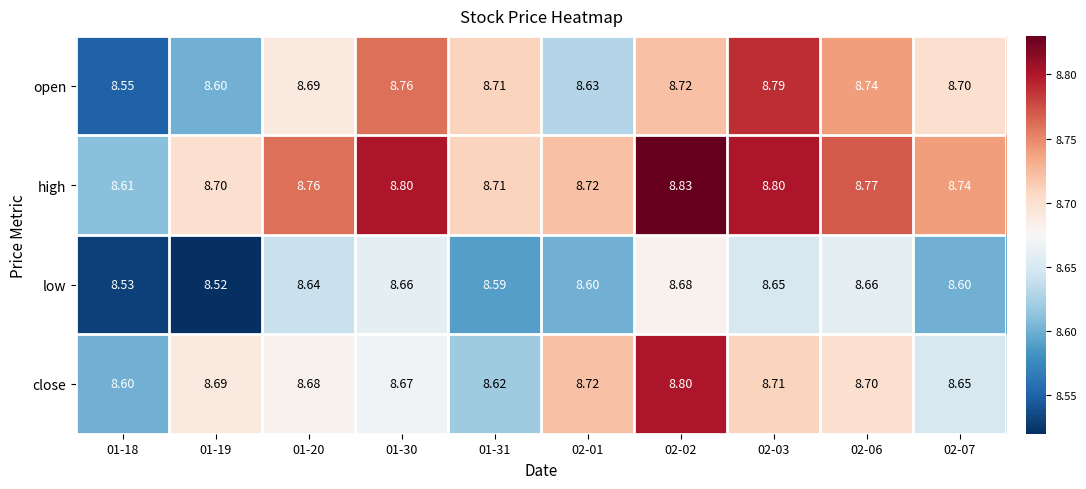

Which series changed the most between 01-20 and 02-02?

close